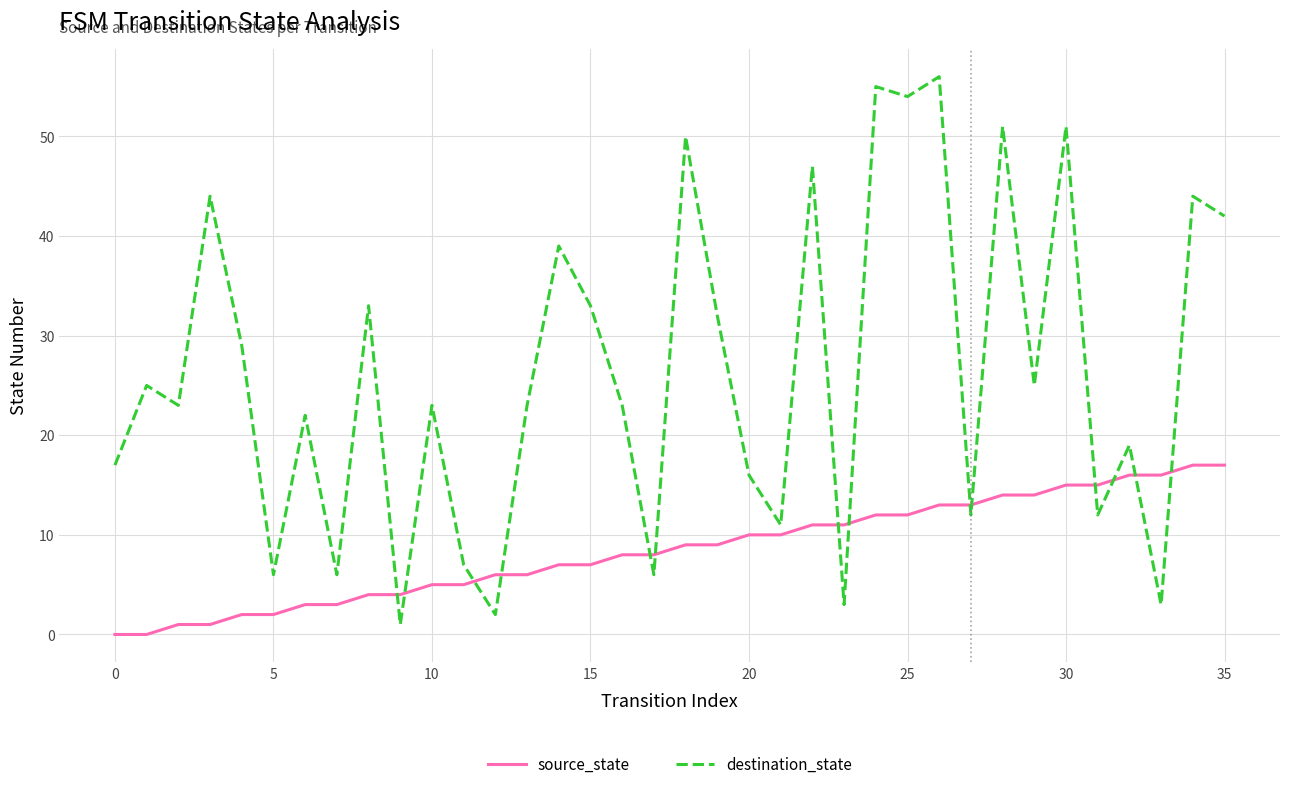

How many lines are shown in the chart?

2